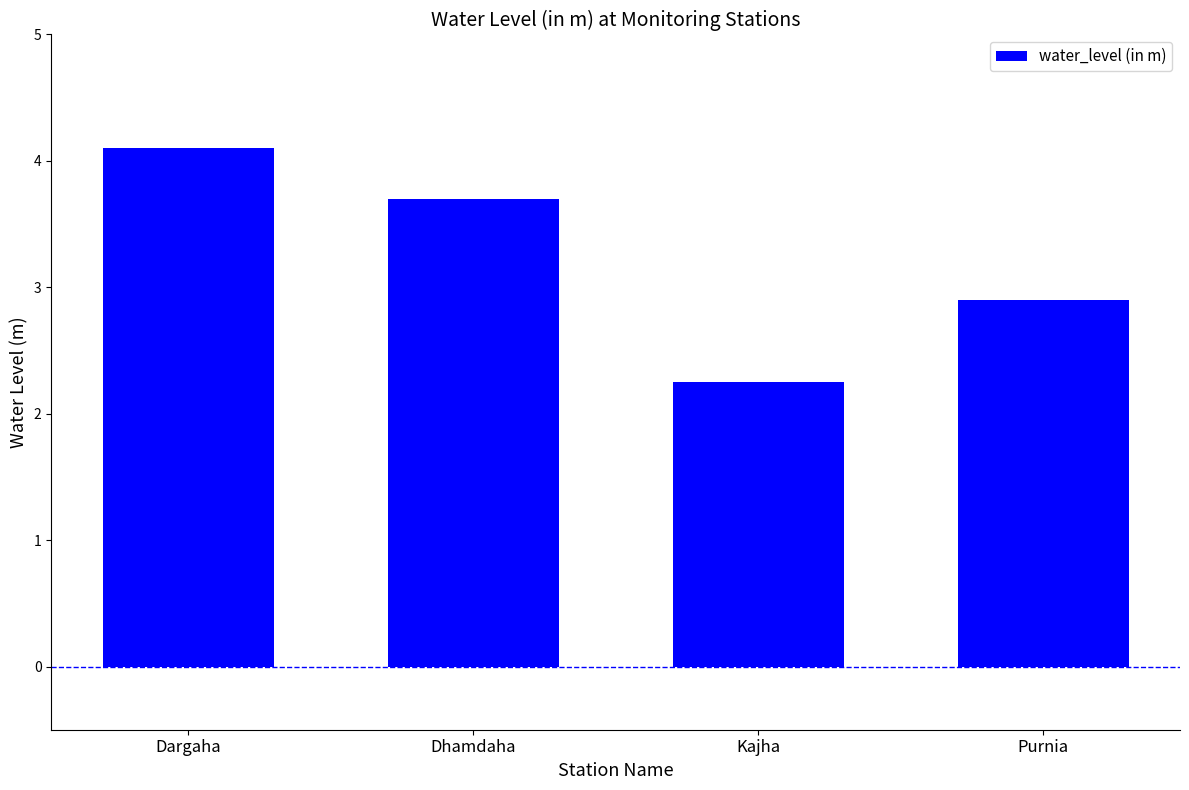

Count the number of values greater than 3.

2